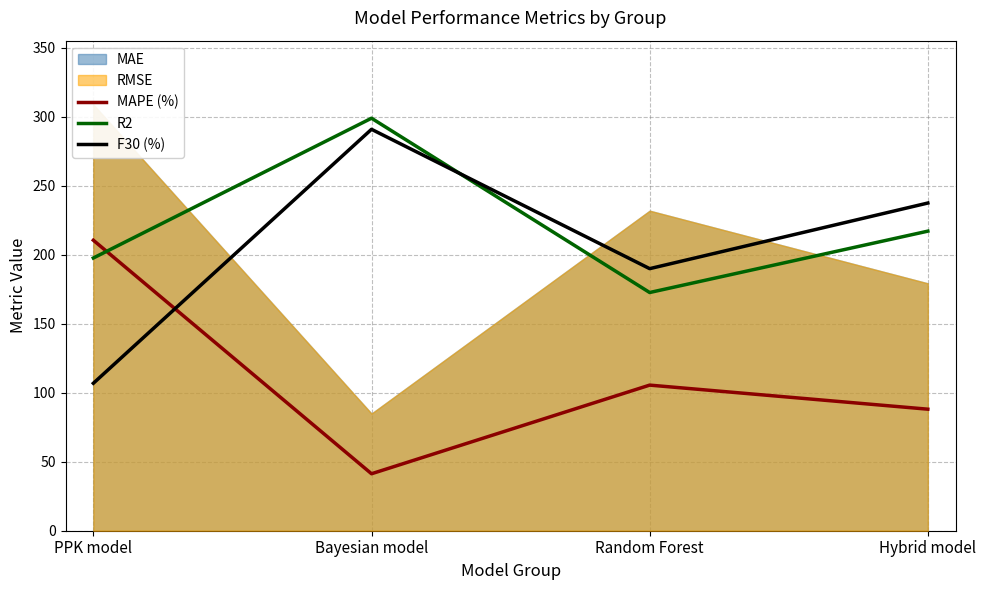

Between PPK model and Bayesian model, which series saw the biggest shift?

F30 (%)